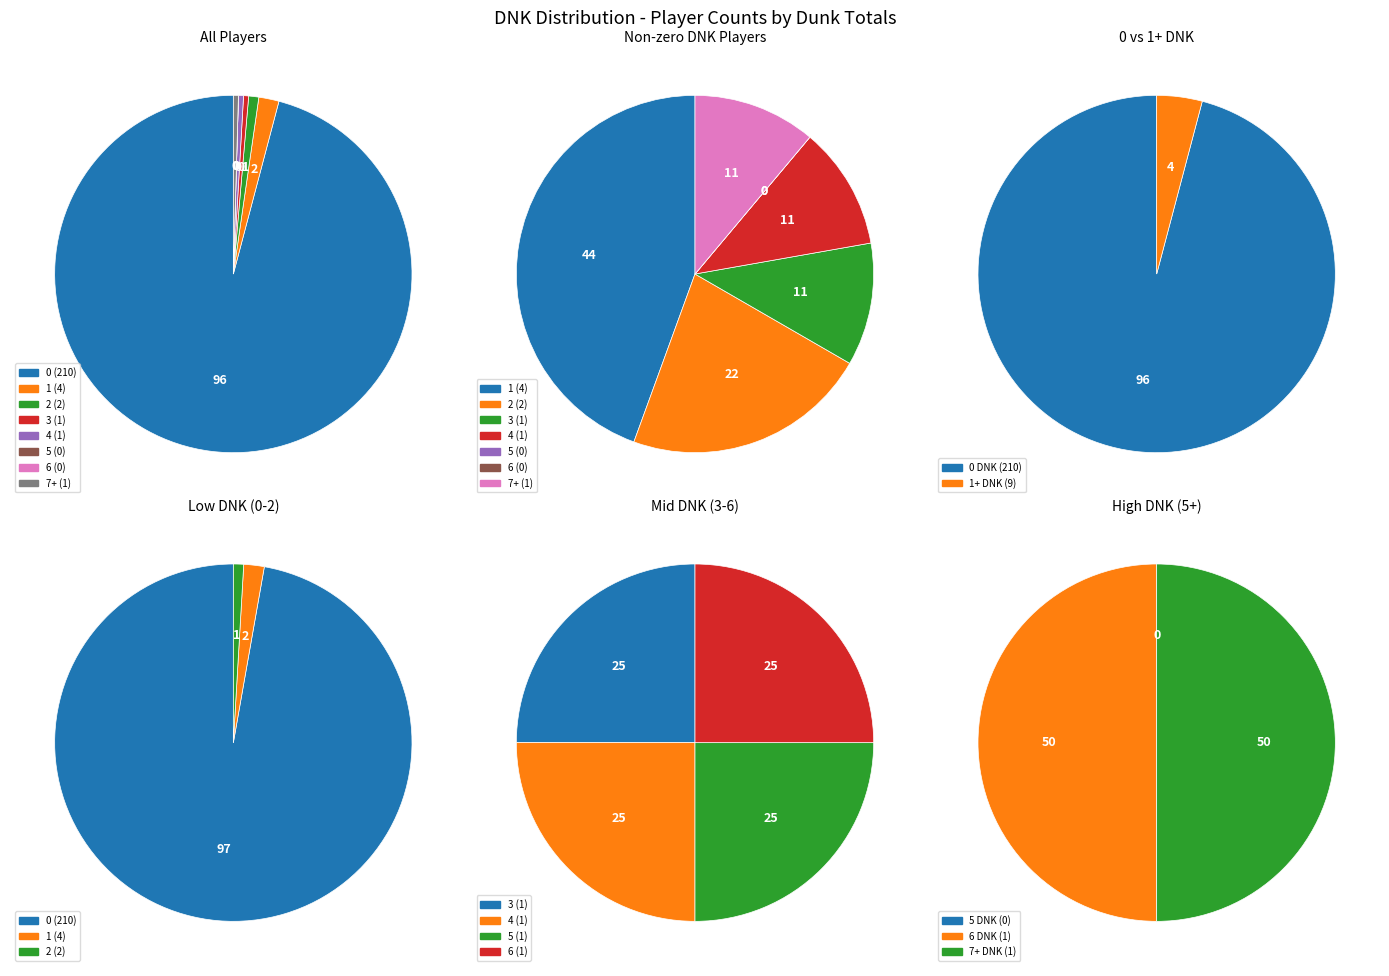

The 4 DNK slice represents 3% of the pie. True or false?

False